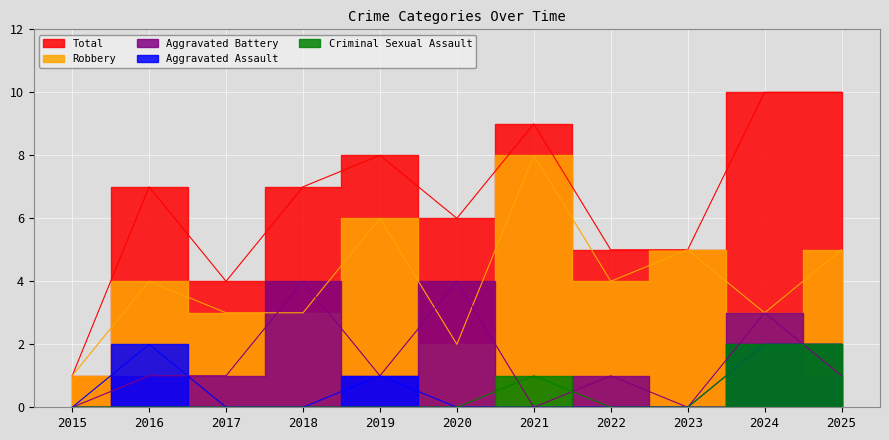

Reading left to right, extract all data points from this chart.

Aggravated Assault: 0	2	0	0	1	0	0	0	0	2	2
Aggravated Battery: 0	1	1	4	1	4	0	1	0	3	1
Criminal Sexual Assault: 0	0	0	0	0	0	1	0	0	2	2
Robbery: 1	4	3	3	6	2	8	4	5	3	5
Total: 1	7	4	7	8	6	9	5	5	10	10